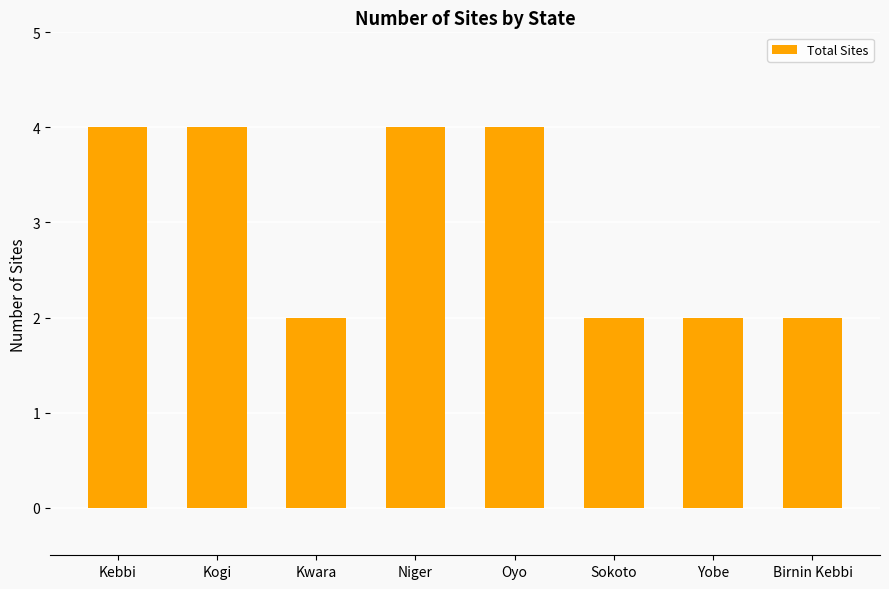

Which has a higher value, Kogi or Yobe?

Kogi